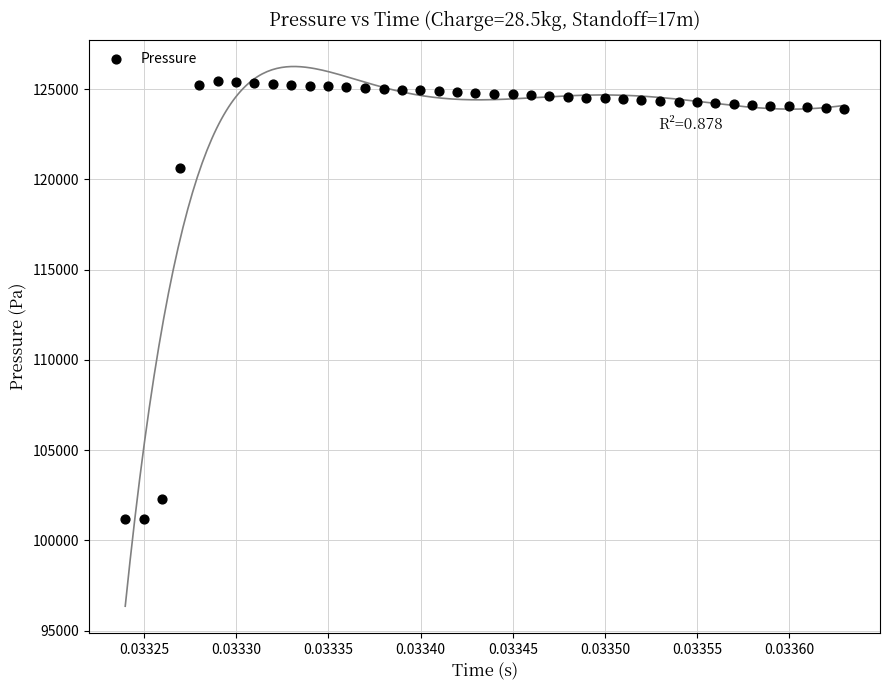

What Y value in the scatter plot is closest to 113336?

120654.9